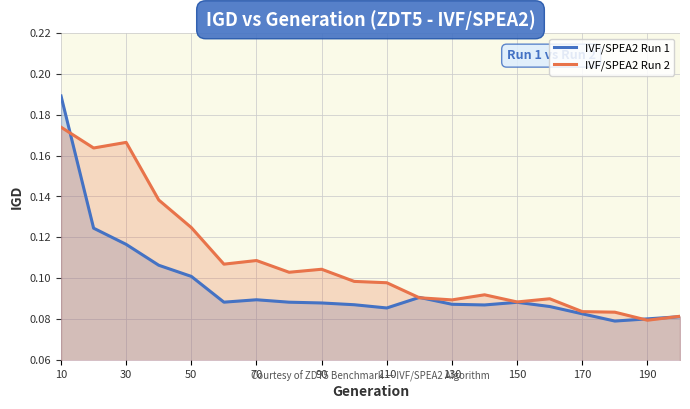

Which series has the largest total across all categories?

IVF/SPEA2 Run 2